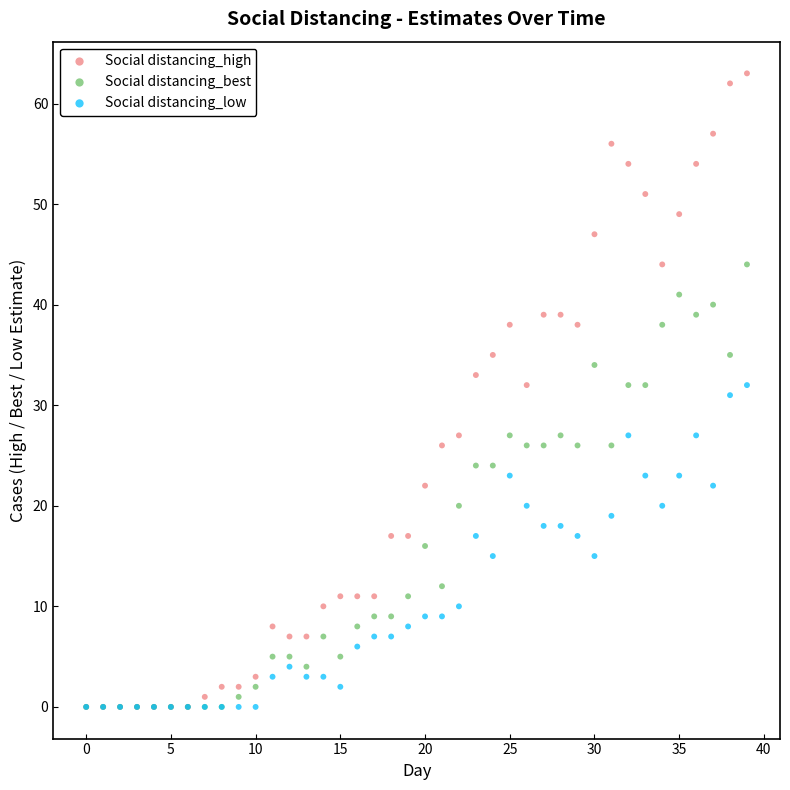

Which series reaches the maximum Y coordinate?

Social distancing_high